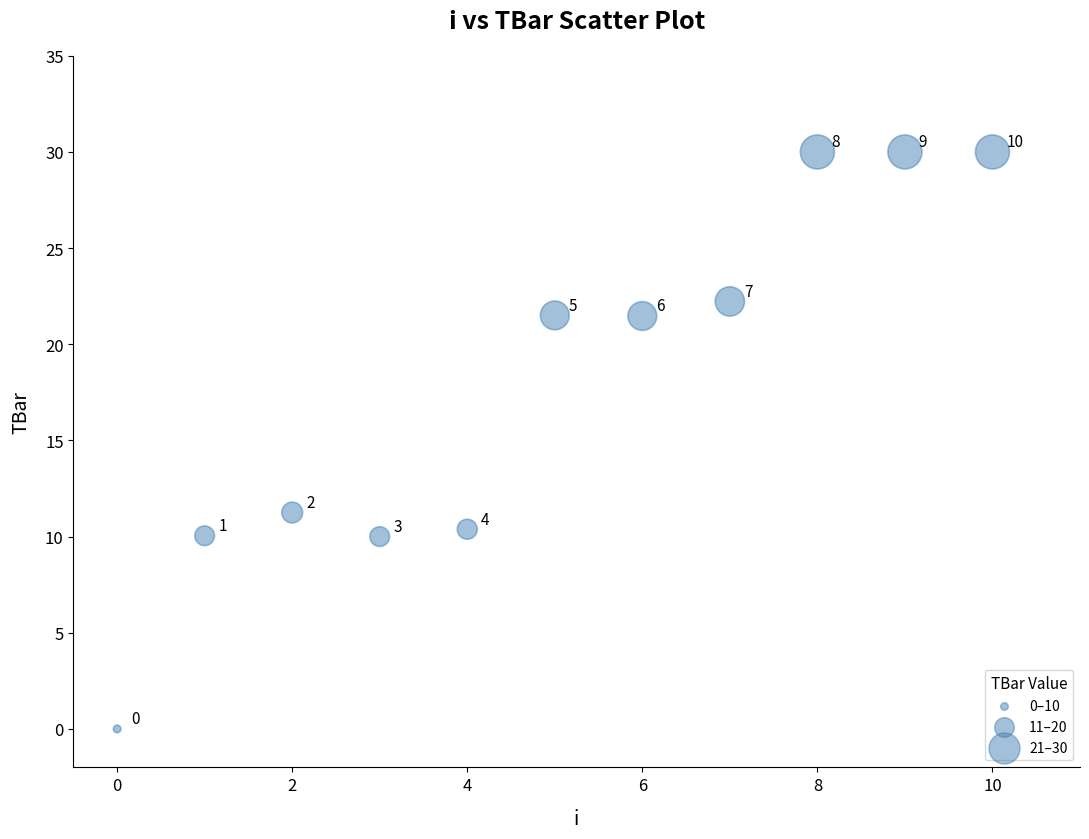

What Y value in the scatter plot is closest to 15?

11.3